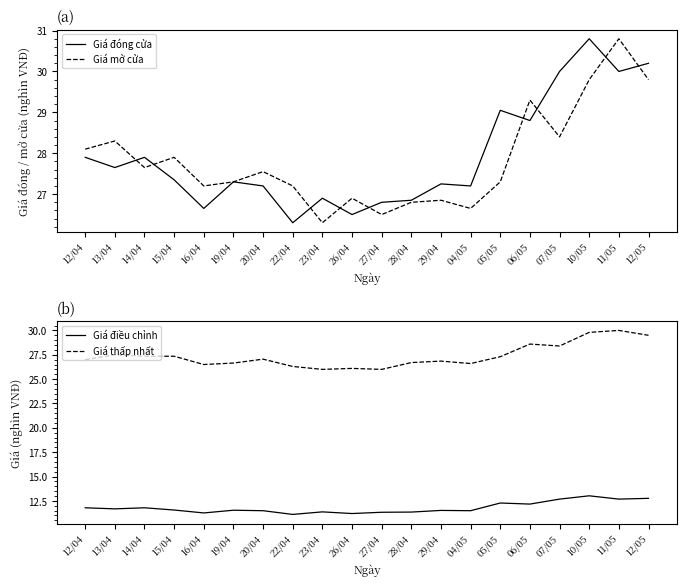

Count the number of data series in this chart.

4